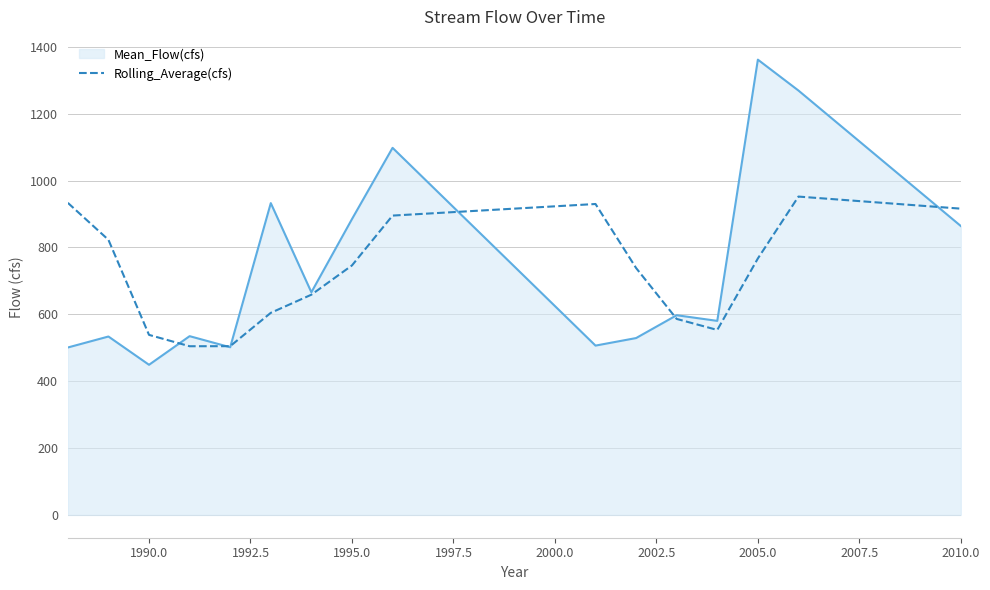

What is the maximum value for Mean_Flow(cfs)?

1361.8